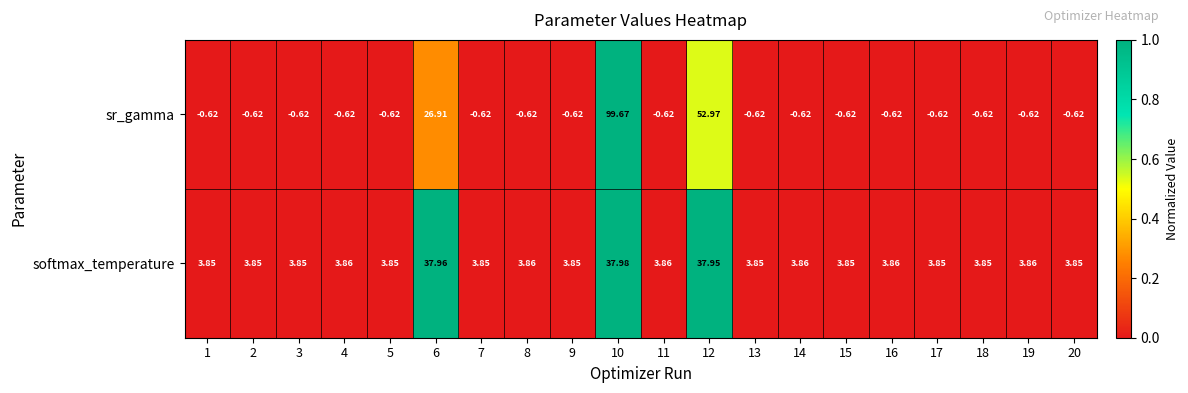

Is the value of softmax_temperature at 18 greater than the value of sr_gamma at 3?

Yes